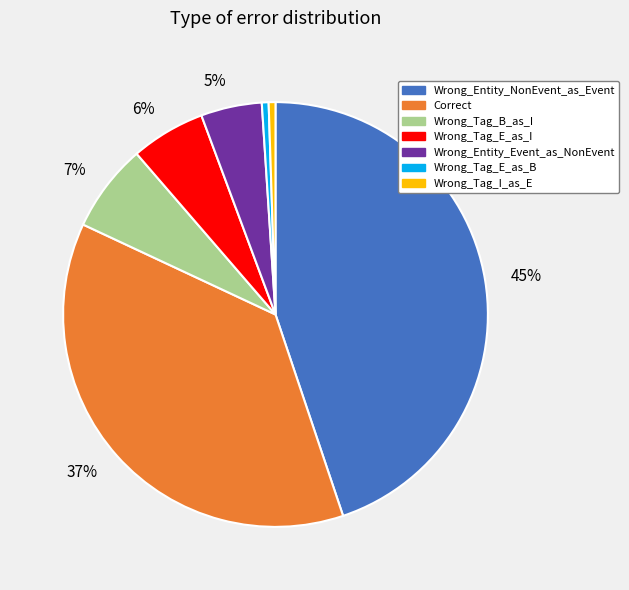

To the nearest percent, what is the average slice percentage?

14%